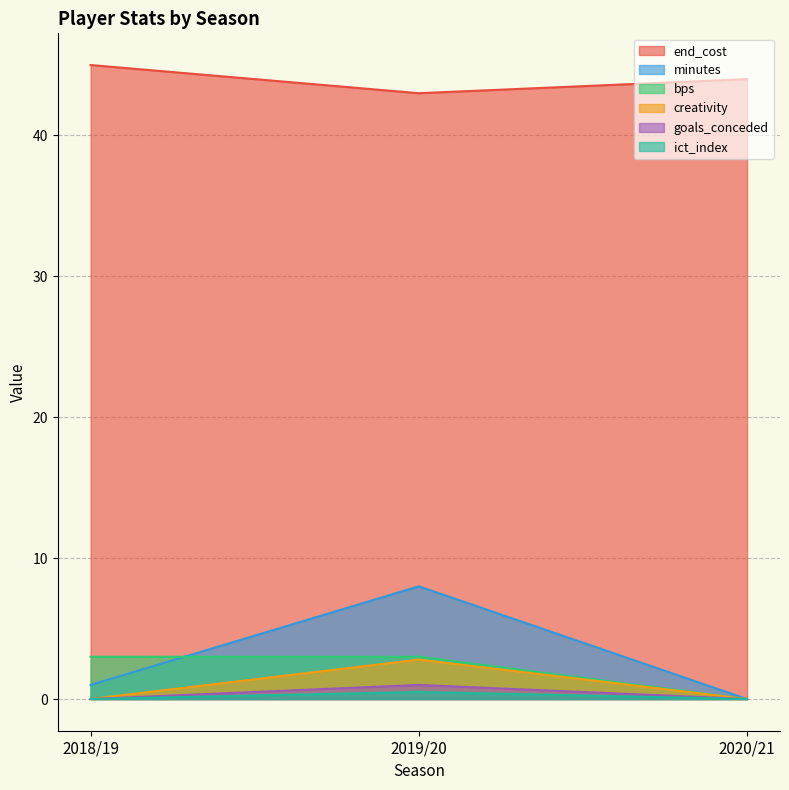

Rank the categories by minutes value from lowest to highest.

2020/21, 2018/19, 2019/20